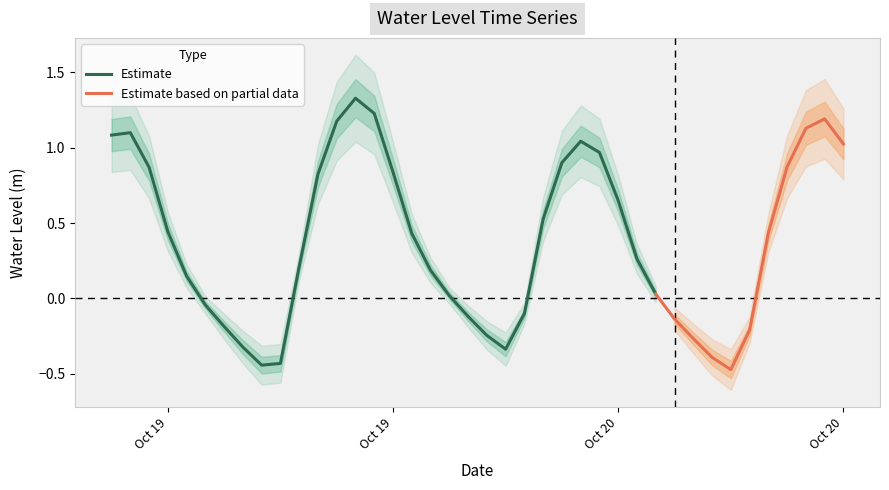

How many data points are above 0?

26